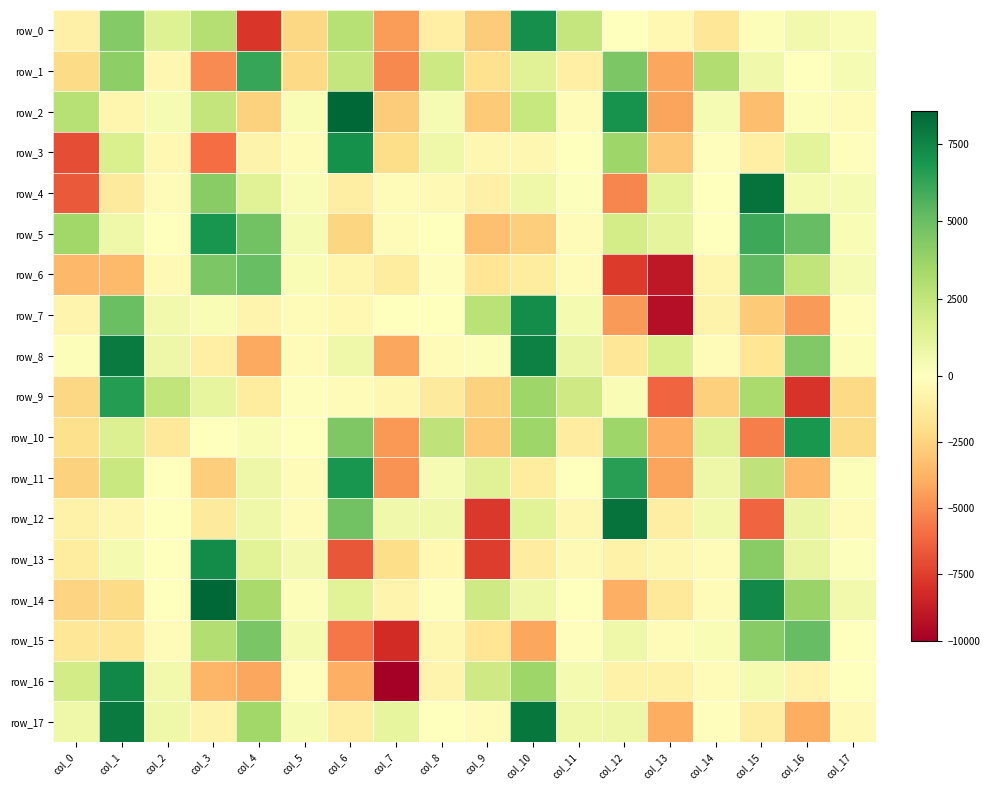

Reading right to left, transcribe all the data shown in this chart.

row_0: 217.2	578.5	140.0	-1497.9	-430.3	7.0	2390.0	7156.2	-2806.0	-1017.3	-4532.4	2856.9	-2299.9	-7808.9	2944.2	1415.0	4328.6	-938.3
row_1: 348.3	-0.7	627.4	3036.8	-4183.2	4522.8	-1011.8	1362.0	-1818.3	2085.3	-5158.4	2369.5	-2232.8	6217.1	-5071.4	-541.8	4051.8	-2143.1
row_2: -287.6	196.3	-3359.4	347.8	-4249.7	6972.6	-232.8	2325.7	-2833.0	390.2	-2762.7	8556.5	301.7	-2570.6	2431.8	359.1	-619.8	2872.9
row_3: -127.2	1204.3	-978.1	-125.7	-2923.0	3565.1	-70.7	-503.8	-525.5	732.2	-2097.6	7035.1	-309.0	-749.4	-6001.9	-402.4	1640.2	-6997.0
row_4: 379.4	409.3	8125.6	-69.3	1138.4	-5174.6	108.1	675.7	-877.6	-330.8	-254.9	-1033.5	260.8	1342.1	4214.3	-312.0	-1276.7	-6626.7
row_5: 293.2	5140.1	6085.0	11.4	1113.5	1821.5	-206.0	-2685.1	-3219.6	22.6	-252.8	-2413.1	375.9	4816.6	6897.6	-0.9	698.3	3507.5
row_6: 368.9	2508.5	5285.9	-602.1	-9005.4	-7671.6	-204.2	-1236.8	-1581.9	-107.9	-1177.8	-553.8	299.5	5076.4	4516.6	-370.8	-3455.1	-3526.0
row_7: -155.4	-4587.8	-2869.1	-719.4	-9342.2	-4565.1	454.2	7170.2	2690.4	44.0	-8.9	-465.7	-201.0	-647.7	288.9	543.5	4976.2	-631.0
row_8: 162.8	4391.7	-1570.3	-189.6	1632.6	-1544.7	886.4	7683.6	145.0	-282.3	-4198.9	728.9	-184.2	-4111.8	-983.3	739.3	7871.8	155.3
row_9: -2208.8	-7876.8	3233.3	-2644.4	-6211.8	315.9	2025.9	3583.2	-2577.7	-1289.0	-532.0	-176.9	-130.4	-1201.4	1039.8	2520.7	6587.1	-2308.3
row_10: -2149.0	6832.9	-5439.7	1385.0	-3876.8	3599.2	-1123.0	3611.3	-2848.2	2590.9	-4688.3	4425.7	55.4	305.9	0.4	-1379.1	1492.4	-1951.5
row_11: 139.2	-3559.8	2545.2	767.4	-4303.8	6544.0	-39.7	-1185.1	1385.4	357.6	-4848.0	6951.2	-234.7	768.9	-2716.1	-12.3	2243.7	-2540.5
row_12: -209.3	899.2	-6195.5	588.3	-1021.8	8126.8	-547.2	1307.5	-7706.9	641.0	635.9	4760.9	-271.7	719.0	-1258.7	-44.3	-498.0	-803.0
row_13: 94.2	963.0	4155.9	-163.3	-523.6	-803.0	-383.9	-1126.5	-7574.1	-429.9	-2105.7	-6723.8	502.0	1306.9	7289.2	-29.0	407.4	-1227.0
row_14: 569.0	3690.4	7330.5	-249.5	-1402.9	-3852.1	-19.7	722.8	2043.6	-150.5	-673.5	1331.0	190.9	3292.5	8570.8	-74.7	-2149.4	-2453.0
row_15: 15.7	5129.5	4236.4	278.1	-193.8	688.9	-109.1	-4198.6	-1583.3	-515.3	-8154.1	-5670.4	416.3	4574.2	2982.1	-184.9	-1535.2	-1510.6
row_16: 22.7	-632.2	463.0	-192.4	-815.2	-801.4	404.4	3606.3	2012.3	-678.0	-10023.7	-3875.5	-152.4	-4158.9	-3650.3	552.3	7375.2	1900.4
row_17: -384.2	-3941.7	-1078.9	-127.0	-3931.1	756.3	725.8	8022.5	-268.0	-30.4	1065.4	-1041.8	360.0	3518.1	-731.5	702.9	7848.6	729.1